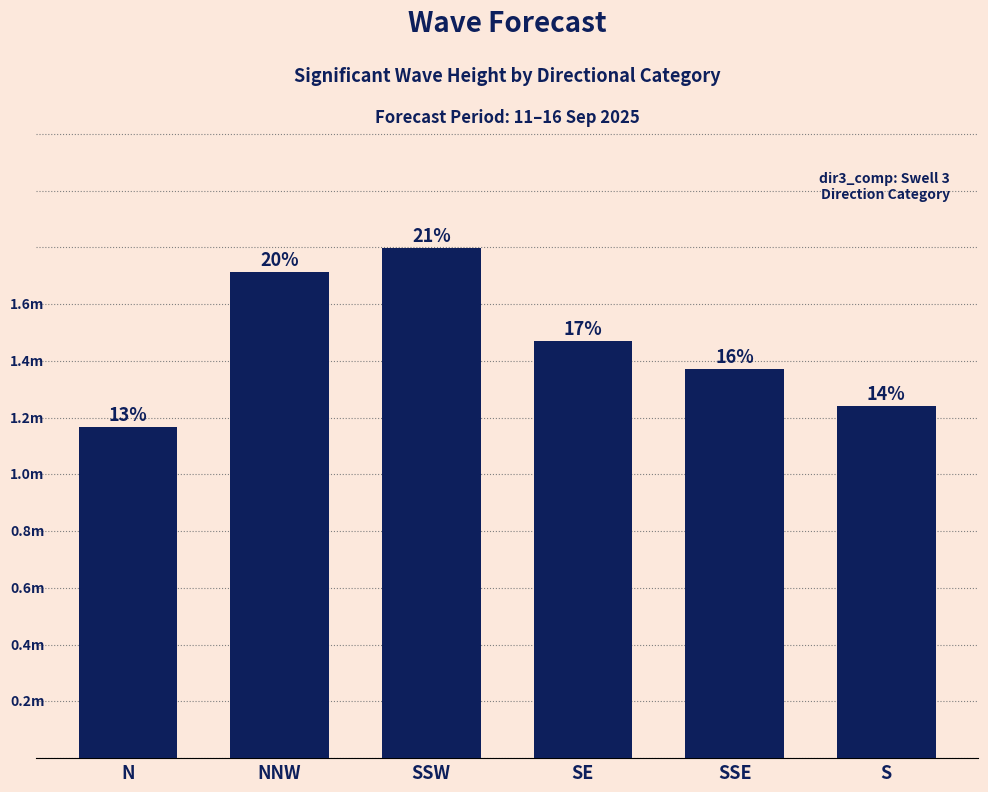

True or false: the data shows 2.7 at NNW.

False